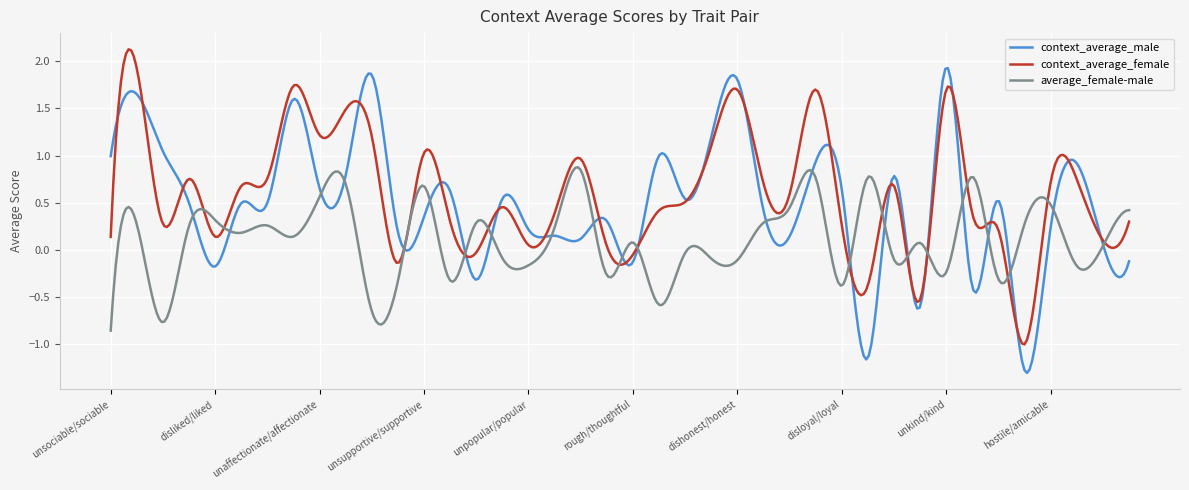

What is the minimum value shown in the chart?

-1.3